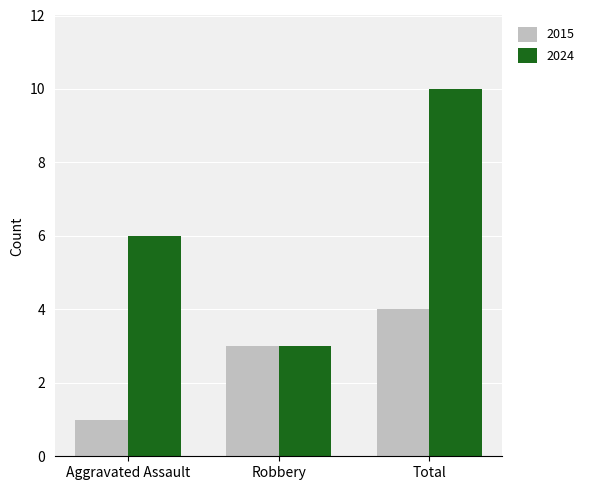

What is the difference between the second highest and minimum values in the 2024 series?

3